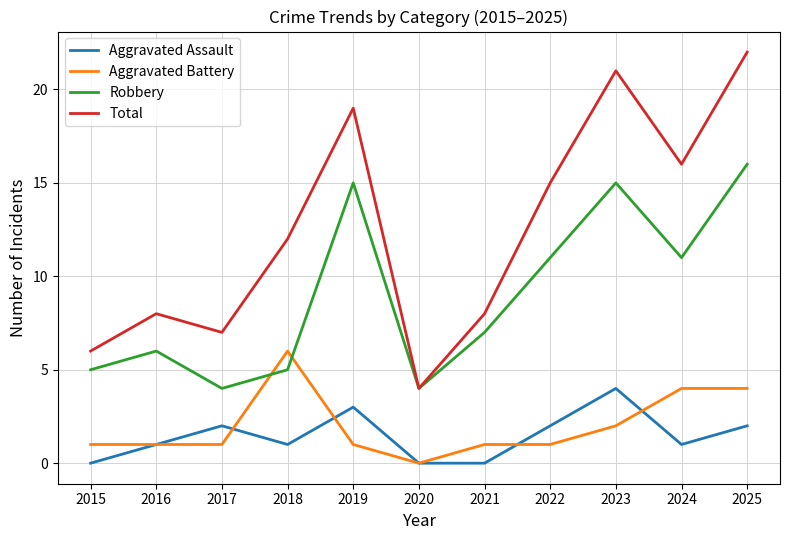

Reading left to right, list all the values displayed in this chart.

Aggravated Assault: 2015=0	2016=1	2017=2	2018=1	2019=3	2020=0	2021=0	2022=2	2023=4	2024=1	2025=2
Aggravated Battery: 2015=1	2016=1	2017=1	2018=6	2019=1	2020=0	2021=1	2022=1	2023=2	2024=4	2025=4
Robbery: 2015=5	2016=6	2017=4	2018=5	2019=15	2020=4	2021=7	2022=11	2023=15	2024=11	2025=16
Total: 2015=6	2016=8	2017=7	2018=12	2019=19	2020=4	2021=8	2022=15	2023=21	2024=16	2025=22